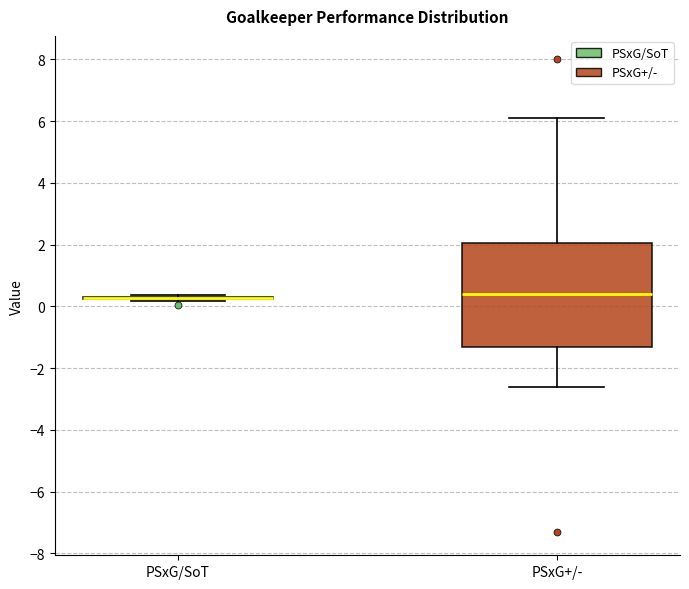

Reading left to right, read every box against the y-axis: the position of its median line, the range the box covers, and the ends of its whiskers. The values are not printed on the chart, so give them approximately, as read against the axis.

PSxG/SoT: box collapsed to a line at 0.2, whiskers 0.2 to 0.4
PSxG+/-: median 0.4, box -1.2 to 2.0, whiskers -2.6 to 6.2